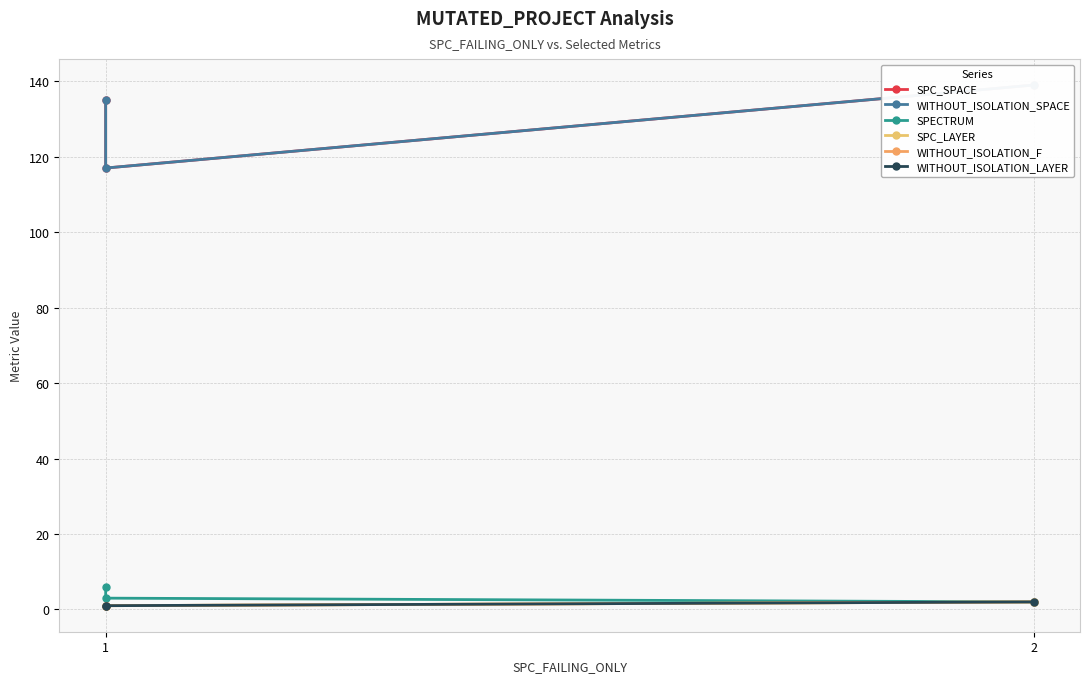

Reading left to right, extract all data points from this chart.

SPC_SPACE: 135	117	139
WITHOUT_ISOLATION_SPACE: 135	117	139
SPECTRUM: 6	3	2
SPC_LAYER: 1	1	2
WITHOUT_ISOLATION_F: 1	1	2
WITHOUT_ISOLATION_LAYER: 1	1	2